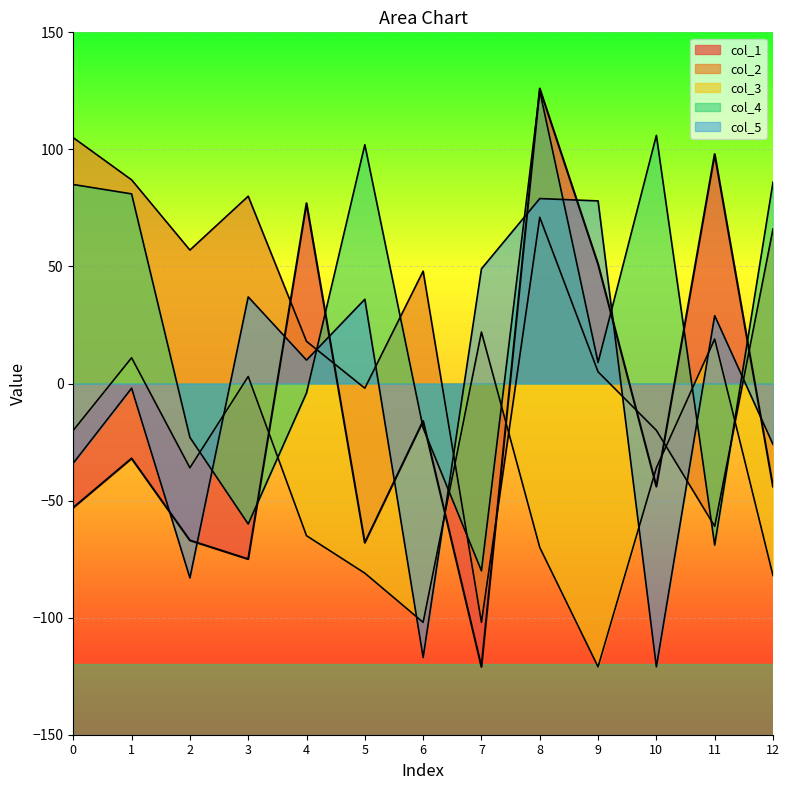

Is the value of col_4 at 3 greater than the value of col_3 at 3?

No